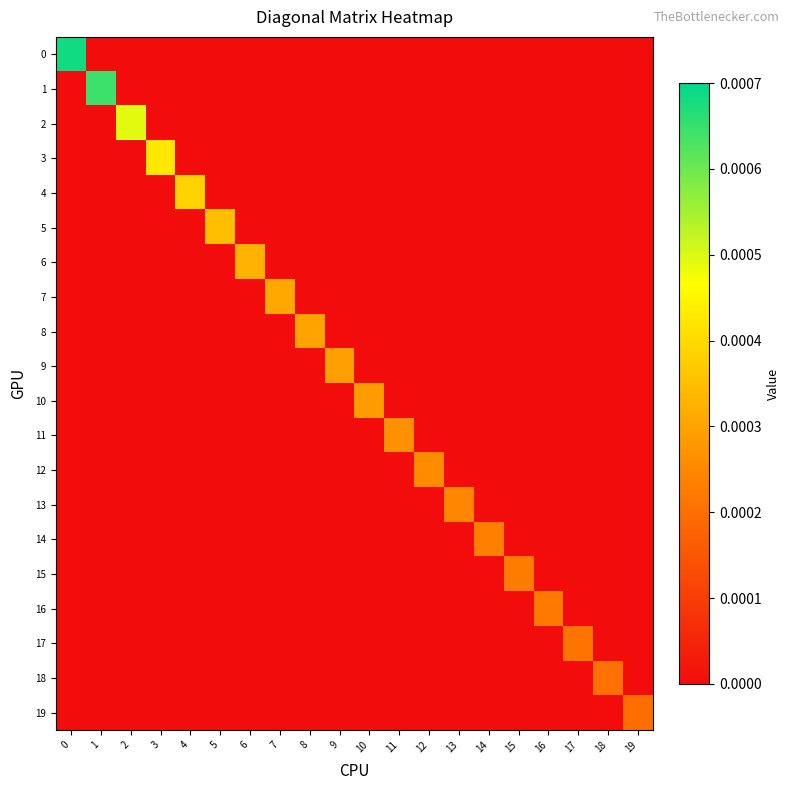

How many distinct data groups are displayed?

20